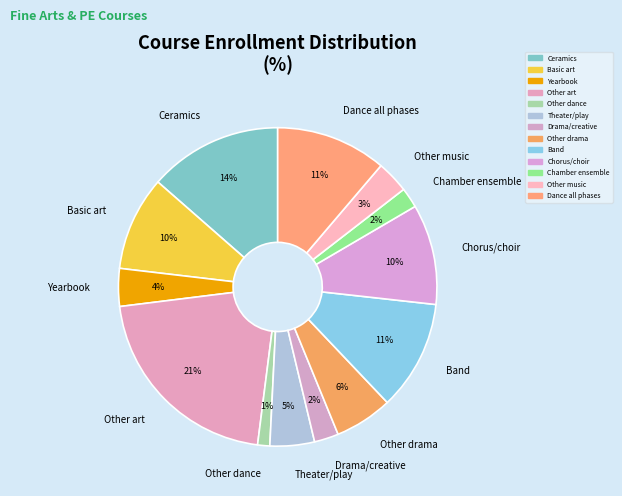

Is it true that Ceramics is 14% of the pie?

True